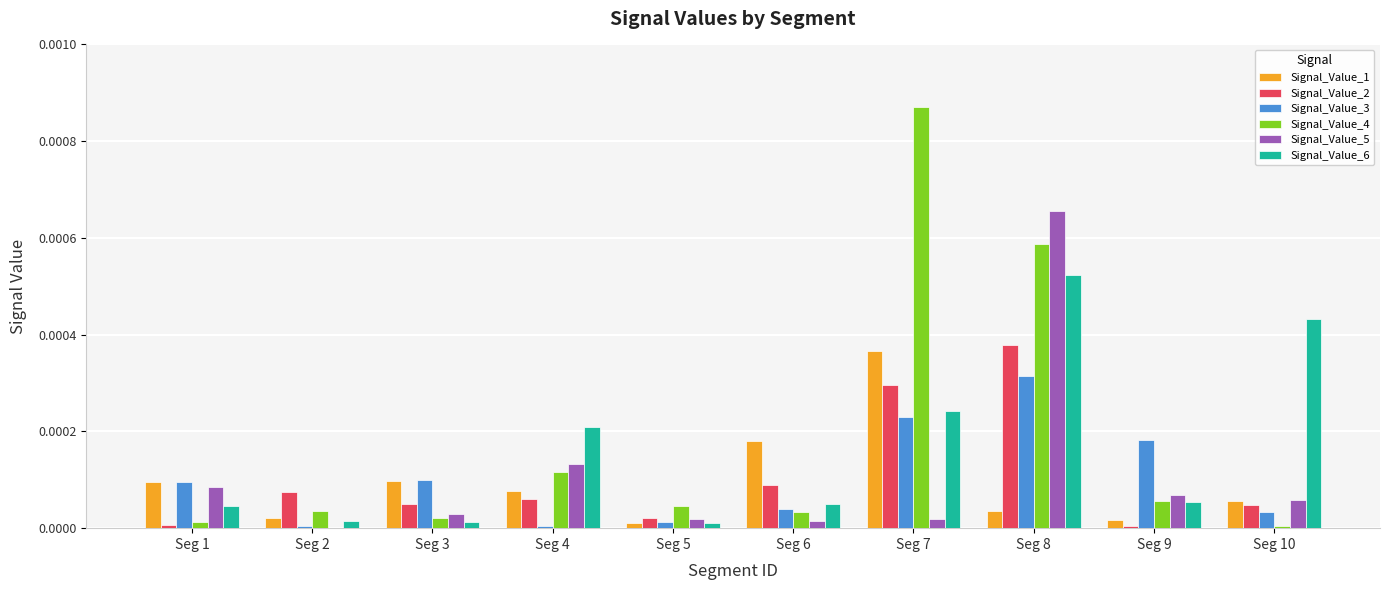

True or false: Signal_Value_3 has a value of 0.0 at Seg 8.

True